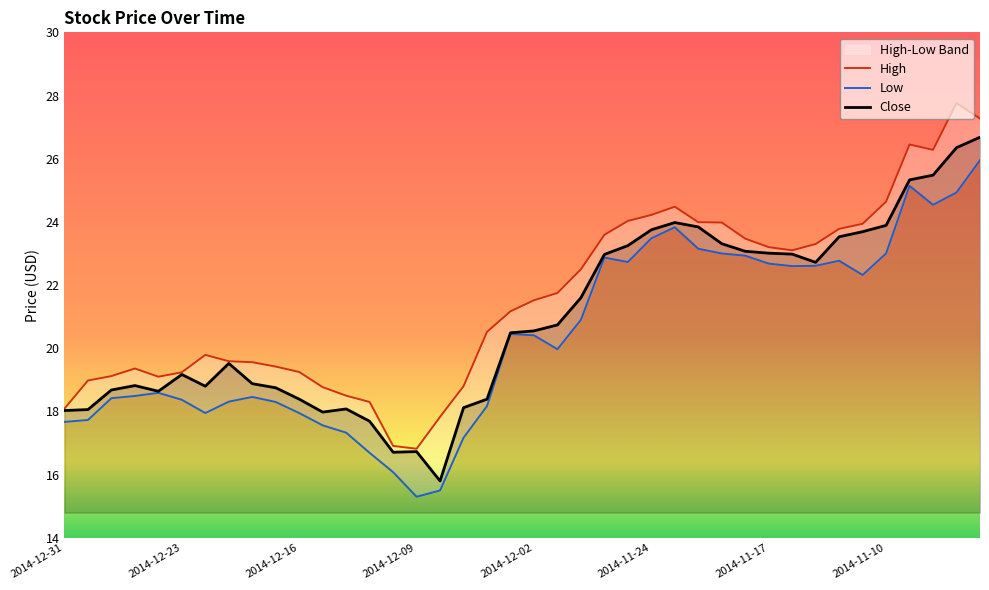

Reading right to left, extract all data points from this chart.

High: 27.3	27.8	26.3	26.4	24.6	23.9	23.8	23.3	23.1	23.2	23.5	24.0	24.0	24.5	24.2	24.0	23.6	22.5	21.8	21.5	21.2	20.5	18.8	17.8	16.8	16.9	18.3	18.5	18.8	19.2	19.4	19.6	19.6	19.8	19.2	19.1	19.4	19.1	19.0	18.1
Low: 25.9	24.9	24.5	25.1	23.0	22.3	22.8	22.6	22.6	22.7	22.9	23.0	23.1	23.8	23.5	22.7	22.9	20.9	20.0	20.4	20.4	18.2	17.2	15.5	15.3	16.1	16.7	17.3	17.6	17.9	18.3	18.5	18.3	17.9	18.4	18.6	18.5	18.4	17.7	17.7
Close: 26.7	26.4	25.5	25.3	23.9	23.7	23.5	22.7	23.0	23.0	23.1	23.3	23.8	24.0	23.8	23.2	23.0	21.6	20.7	20.6	20.5	18.4	18.1	15.8	16.7	16.7	17.7	18.1	18.0	18.4	18.8	18.9	19.5	18.8	19.2	18.6	18.8	18.7	18.1	18.0